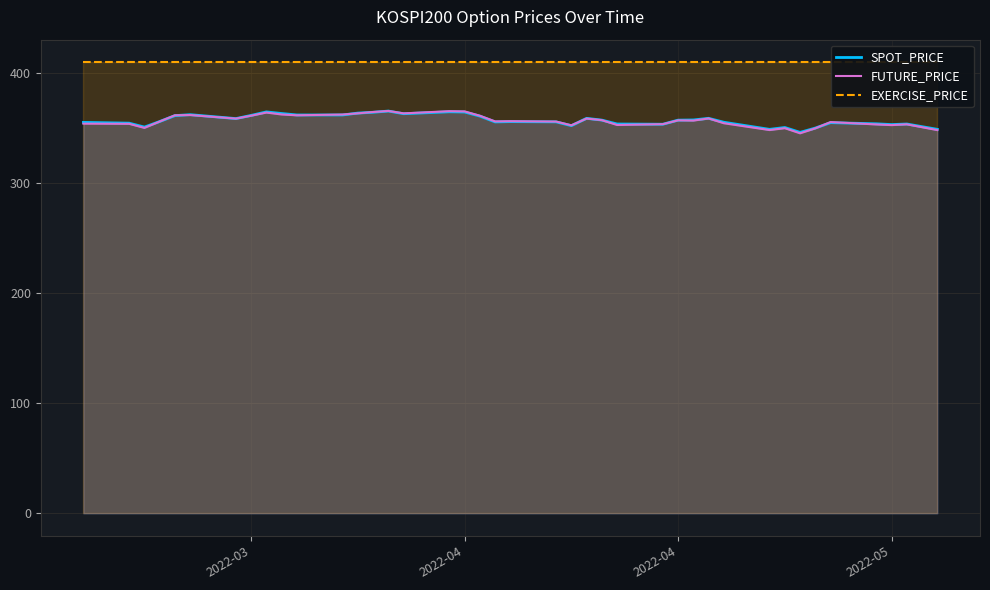

What are all the series names shown in the legend?

SPOT_PRICE, FUTURE_PRICE, EXERCISE_PRICE